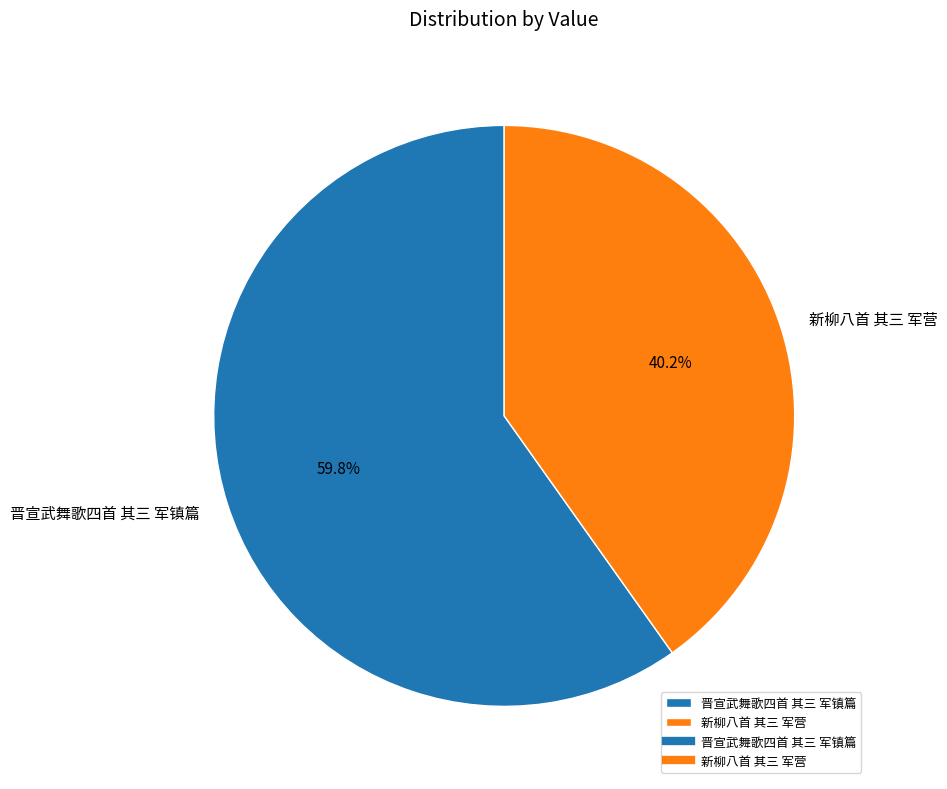

Is it true that 晋宣武舞歌四首 其三 军镇篇 is 60% of the pie?

True